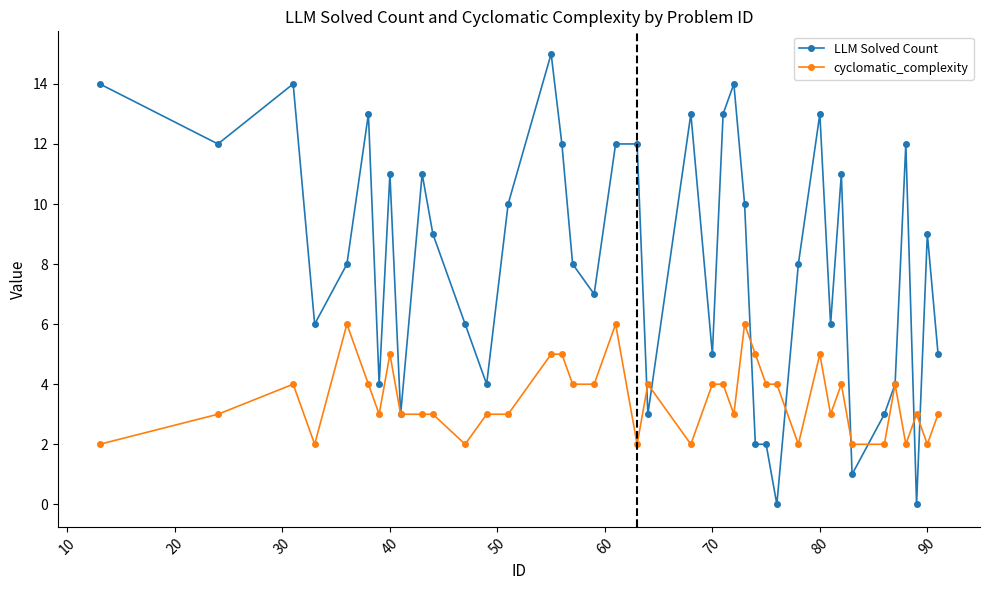

Rank the series by their maximum value, from lowest to highest.

cyclomatic_complexity, LLM Solved Count